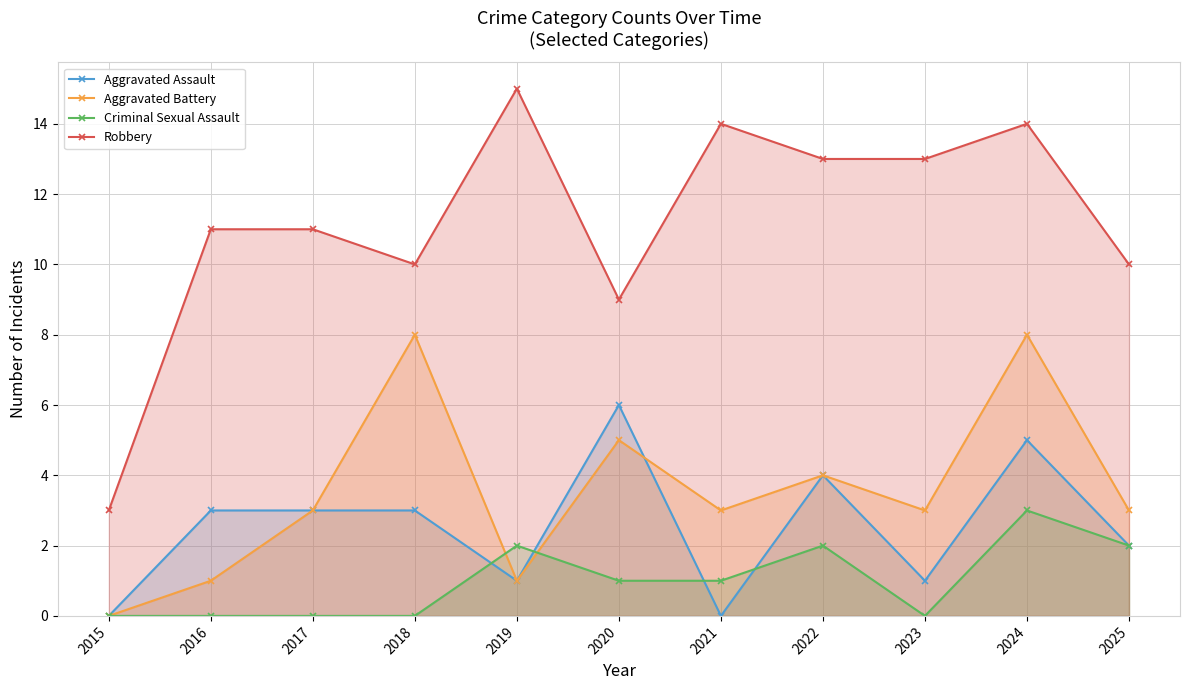

How many Criminal Sexual Assault values are between 0 and 2?

10